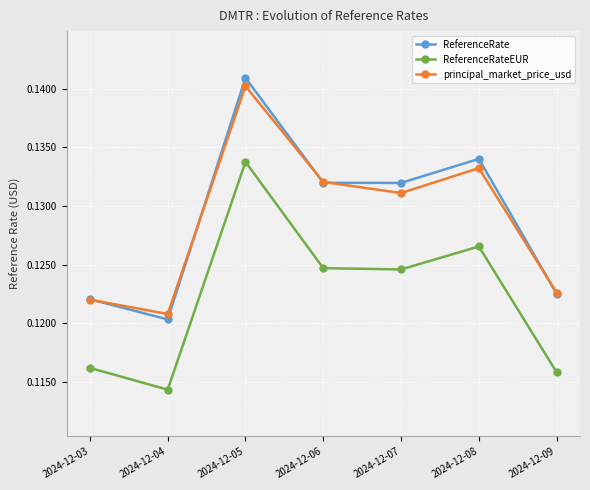

How many lines are shown in the chart?

3